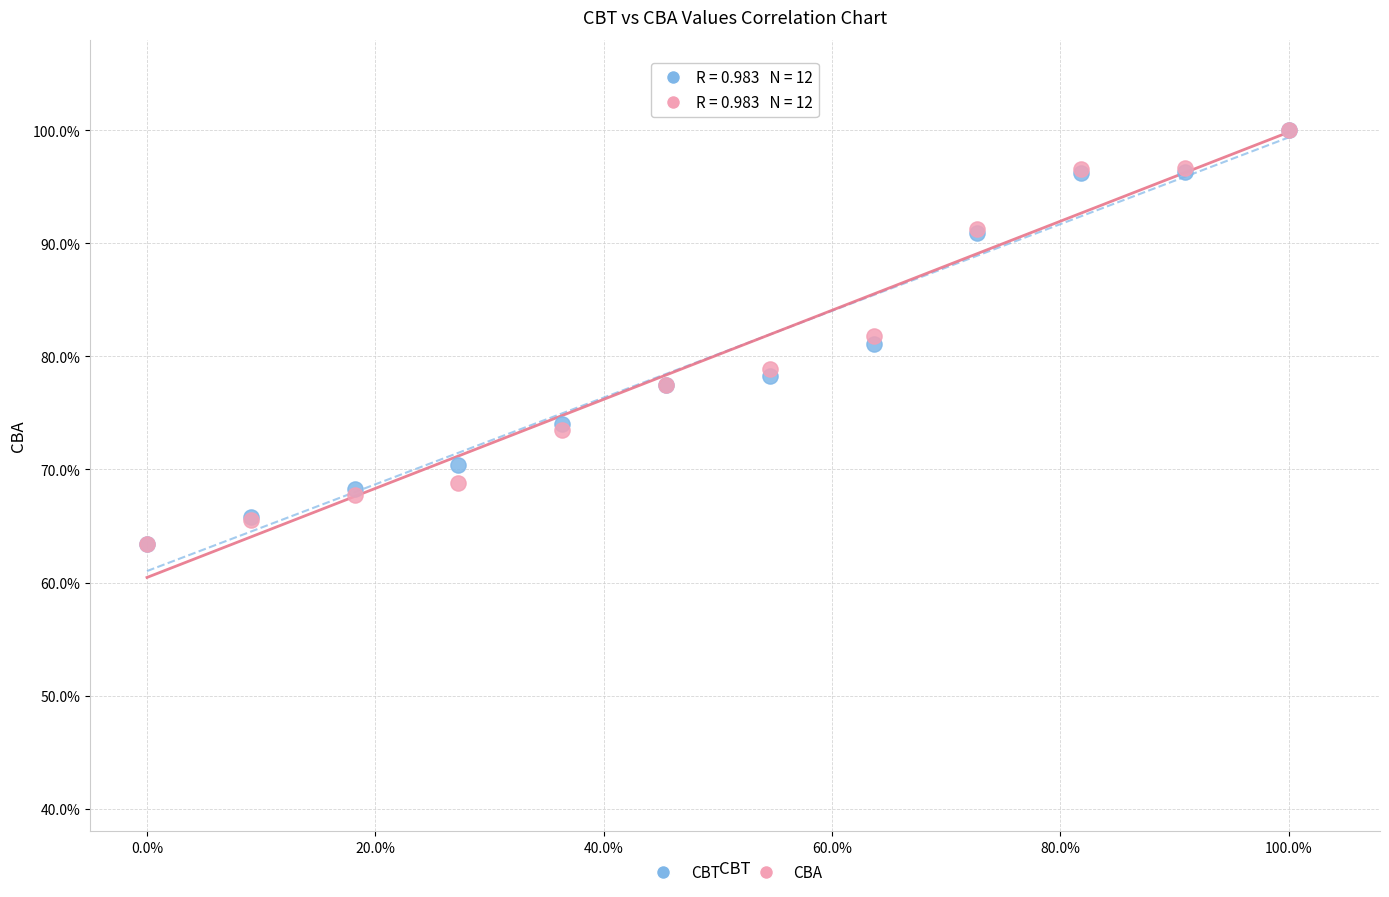

What are all the series names shown in the legend?

CBT, CBA